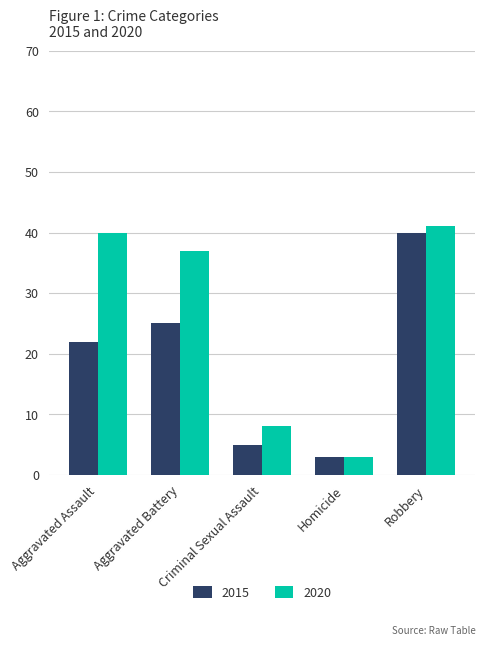

Count the number of data series in this chart.

2